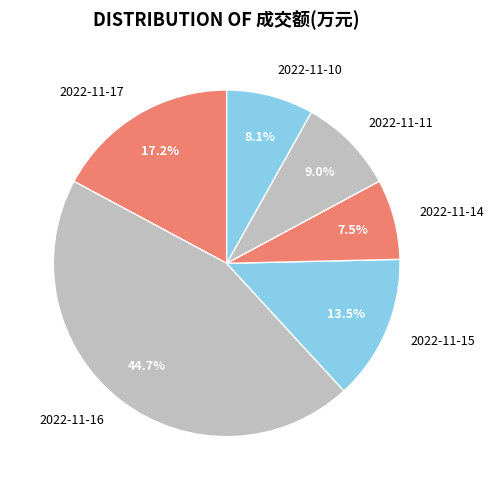

Is the sum of 2022-11-14 and 2022-11-10 greater than half?

No